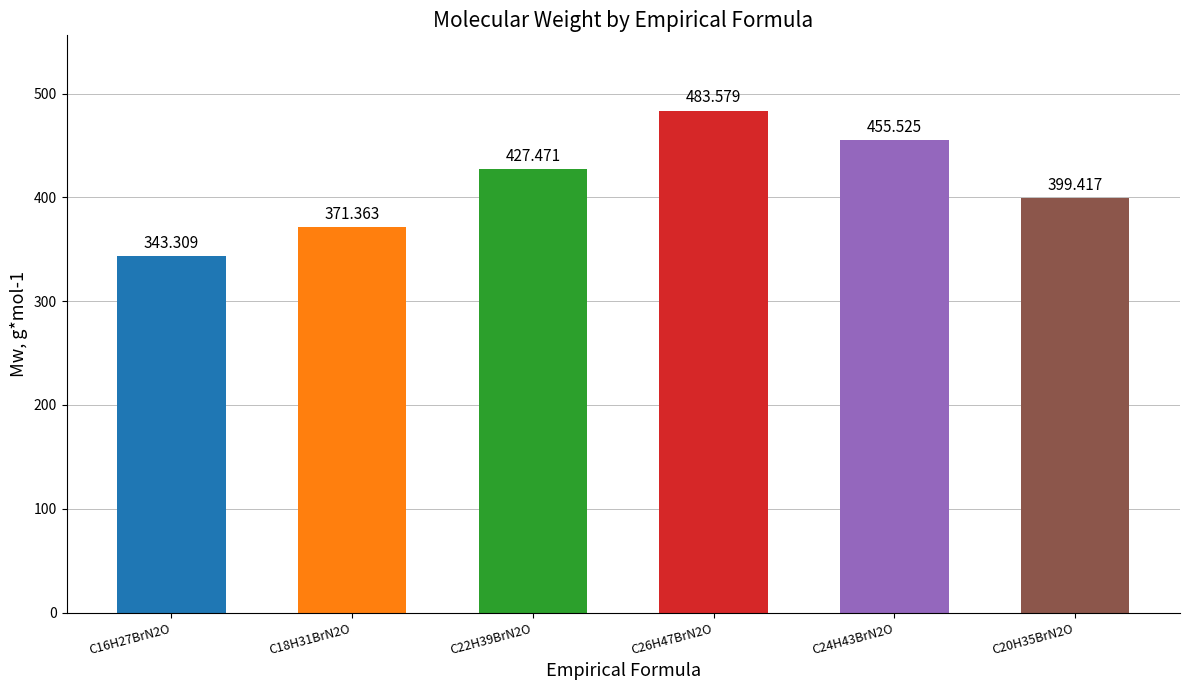

Are the bars horizontal?

No